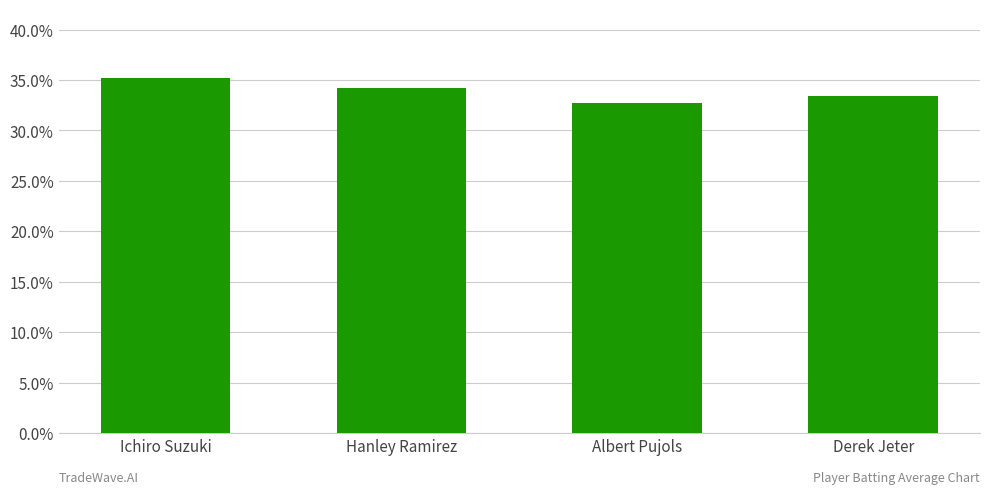

Is it true that the value at Ichiro Suzuki is 0.6?

False